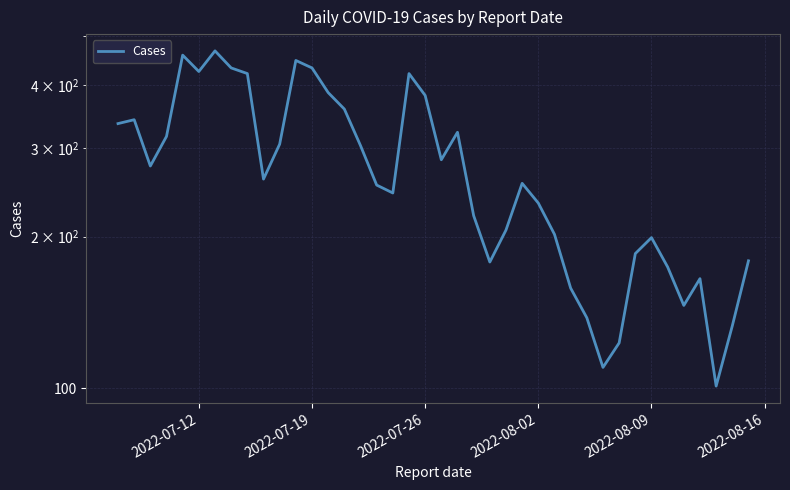

What is the difference between the maximum and second lowest values?

357